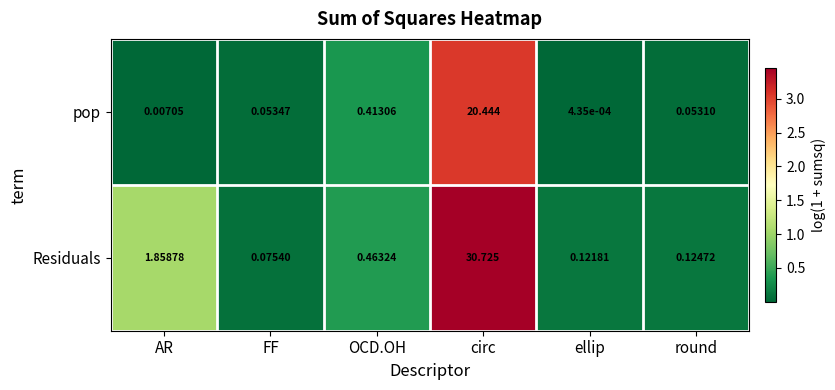

Which series has the largest range (max minus min)?

Residuals